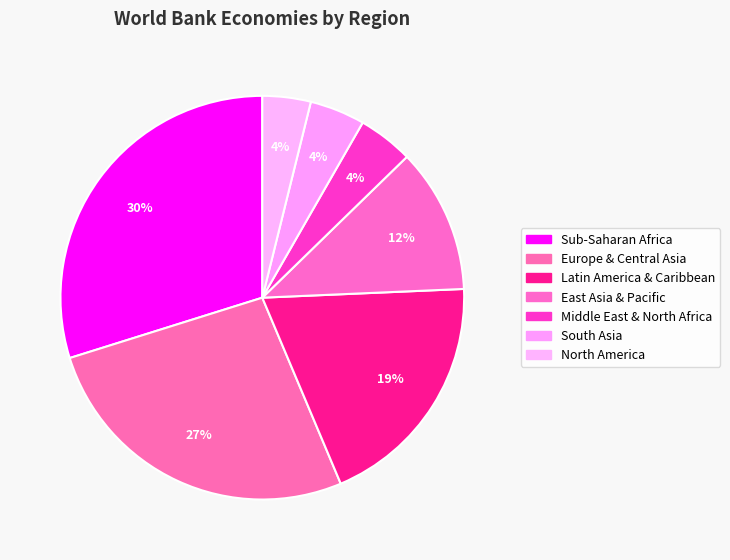

What percentage is NOT represented by Europe & Central Asia?

73.5%